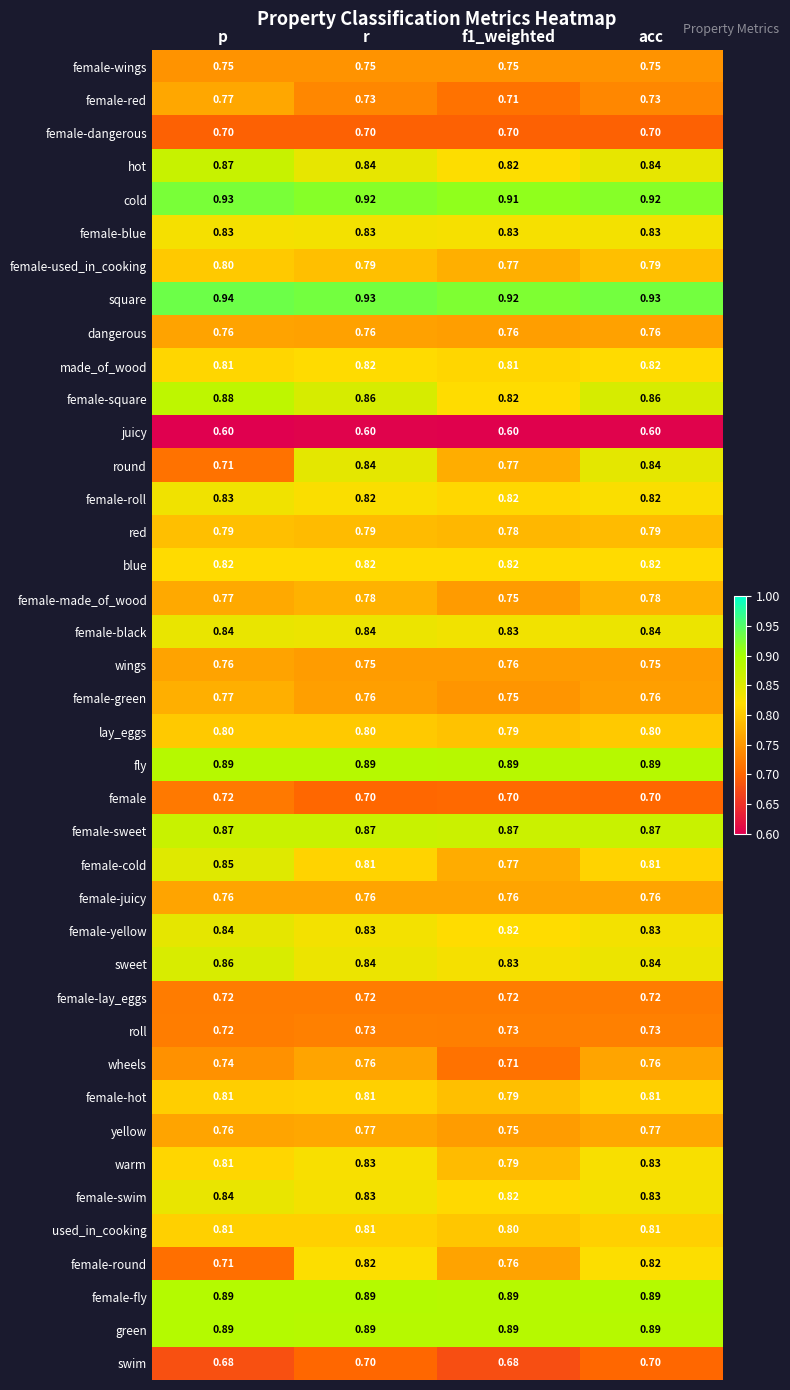

Which series has the largest total across all categories?

square